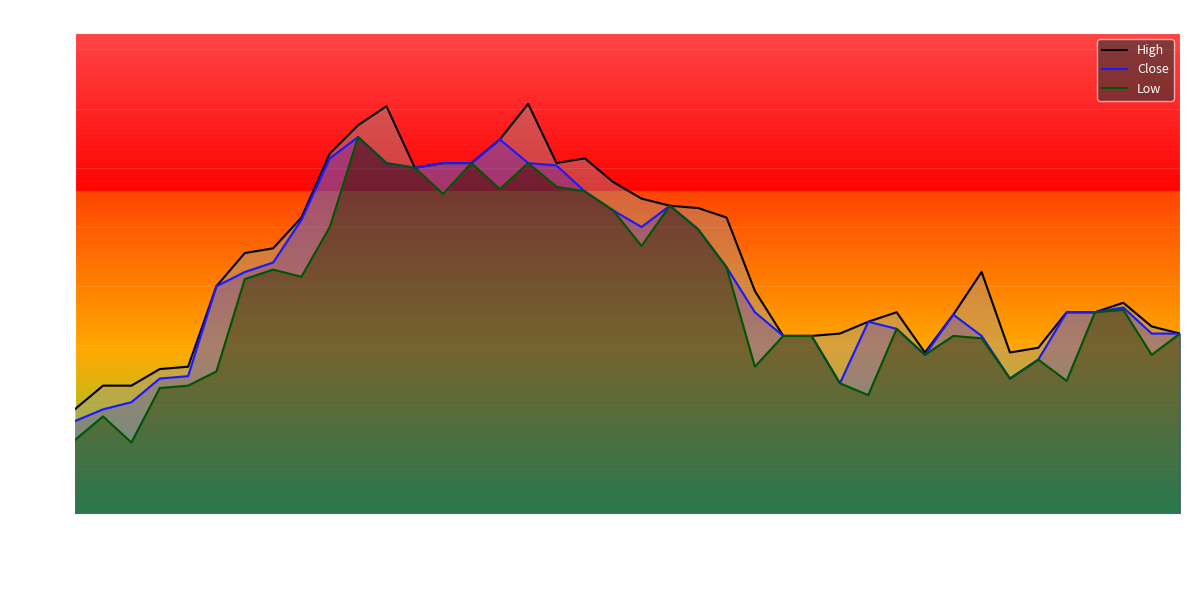

Which series has the largest range (max minus min)?

High